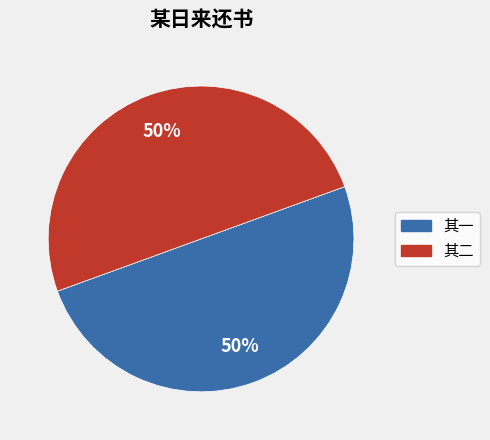

How many slices are in this pie chart?

2